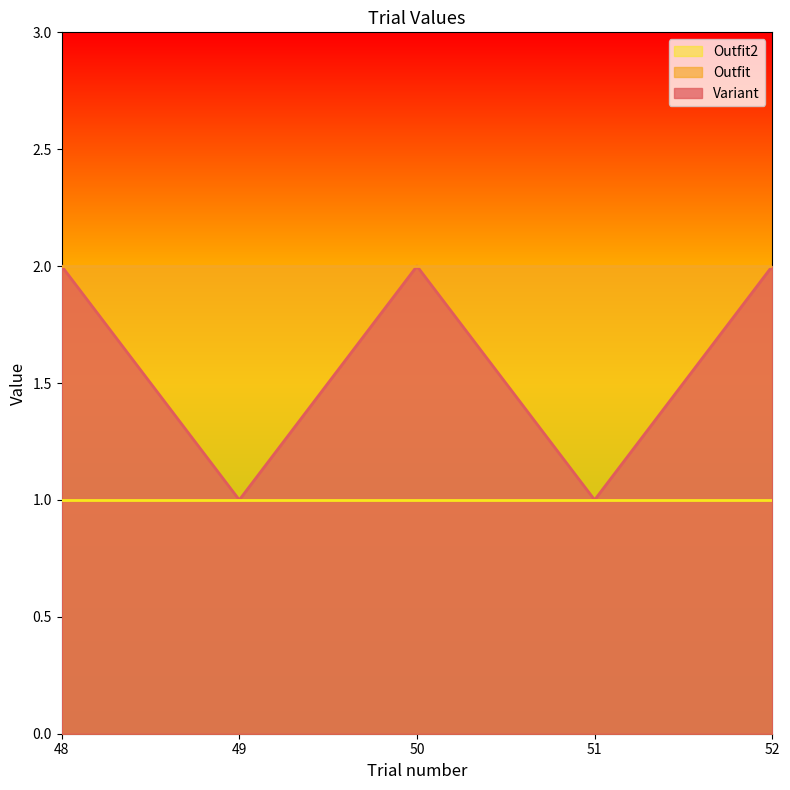

Read the Outfit2 value at 50.

1